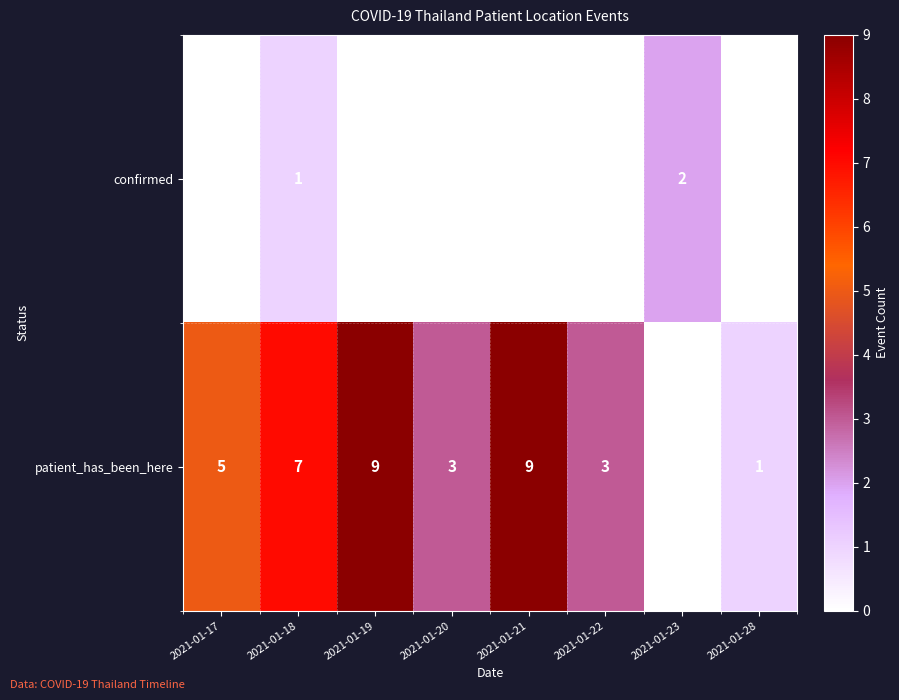

What is the sum of the patient_has_been_here values at 2021-01-17 and 2021-01-22?

8